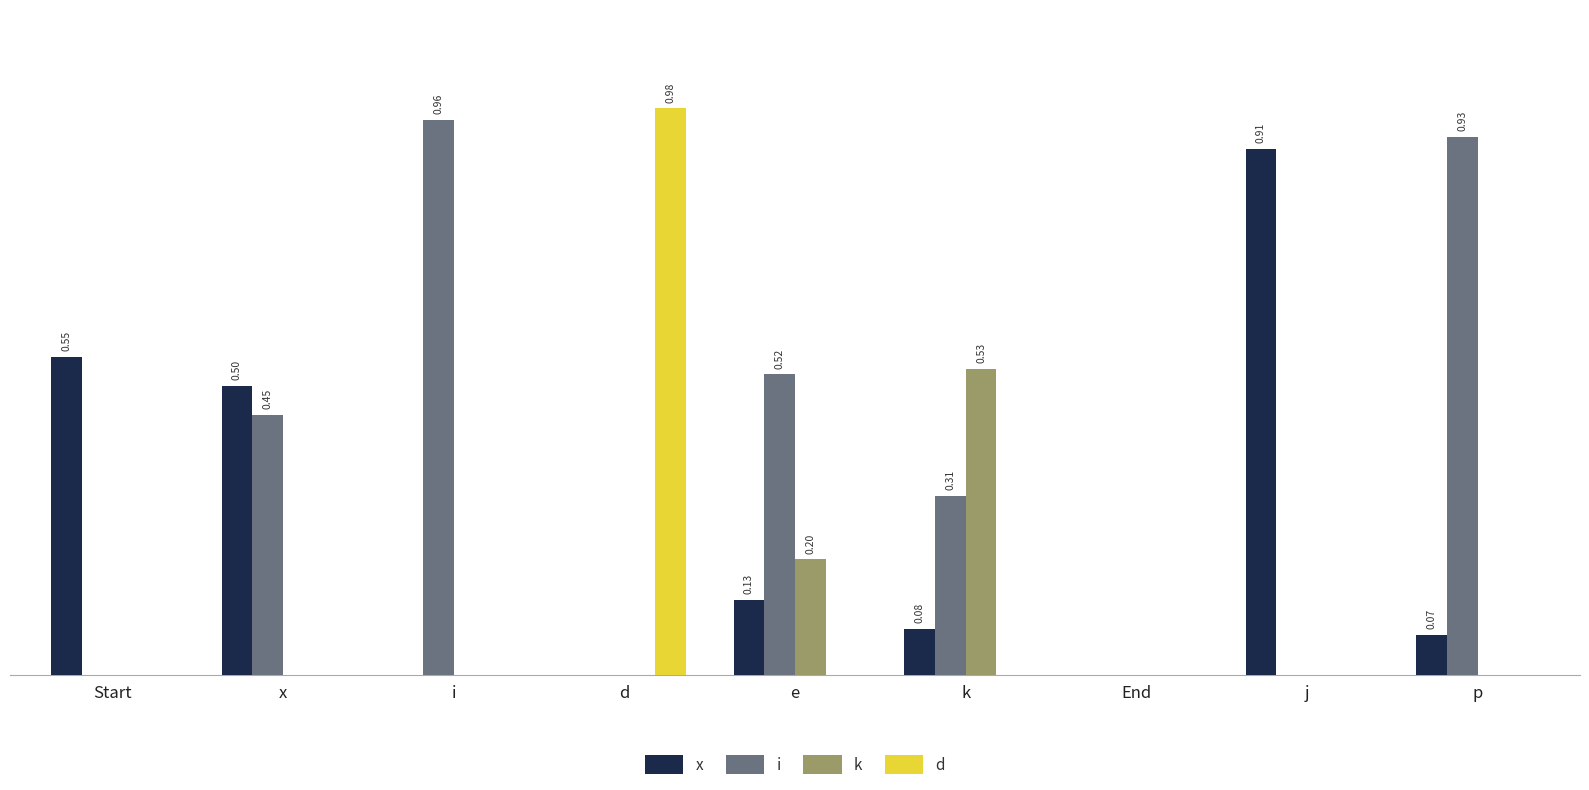

Are the bars horizontal?

No